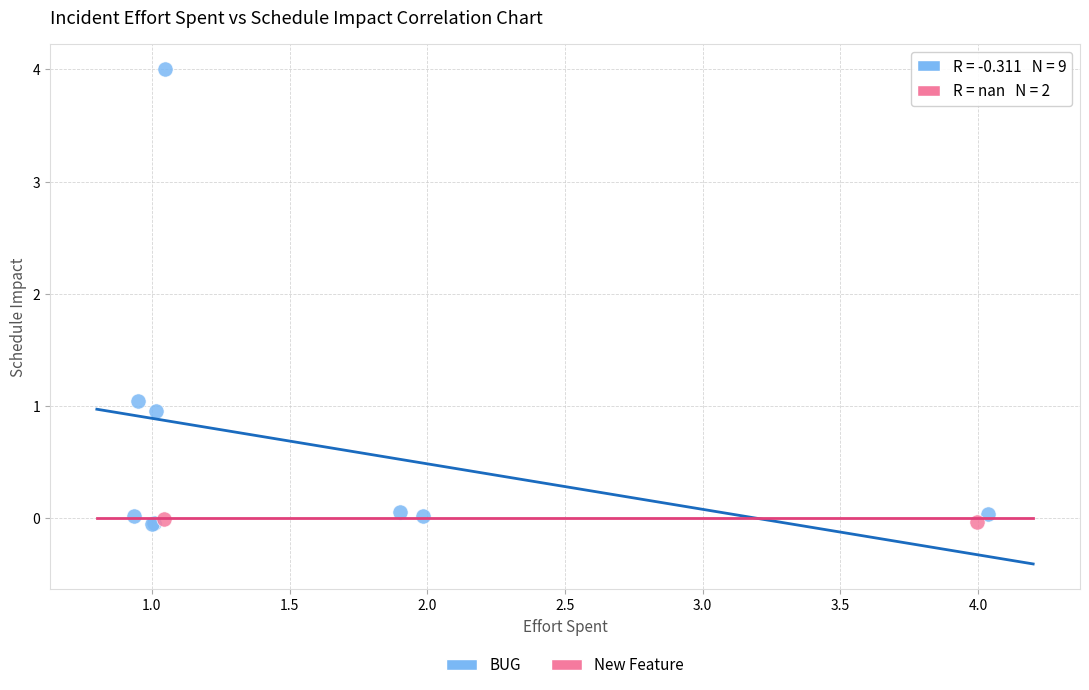

What are all the series names shown in the legend?

BUG, New Feature